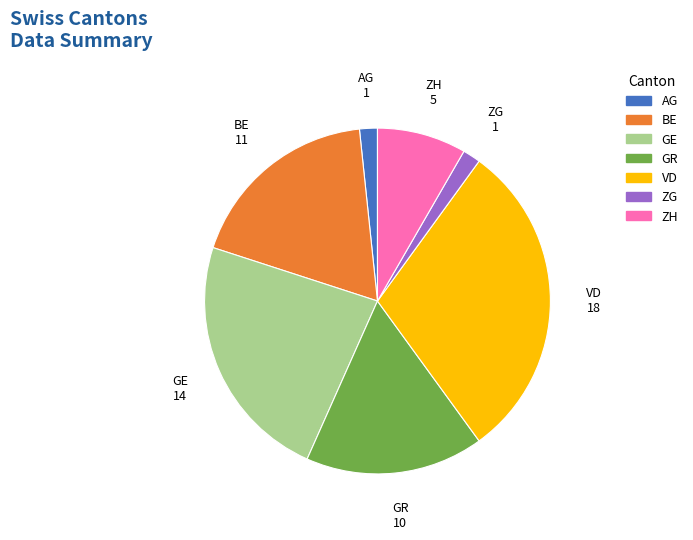

Is VD the majority of the pie?

No